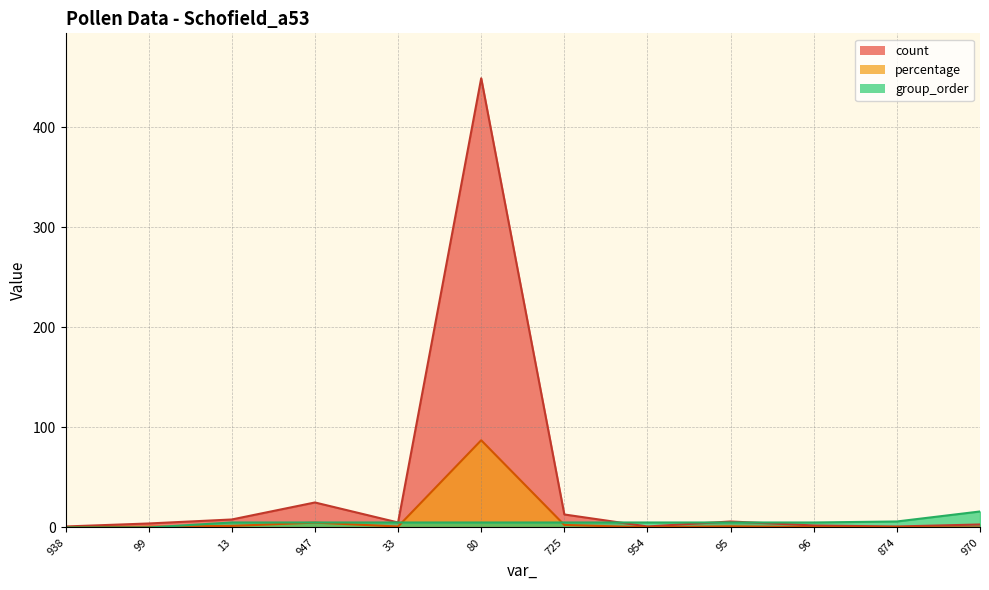

Between 80 and 99, which is larger?

80